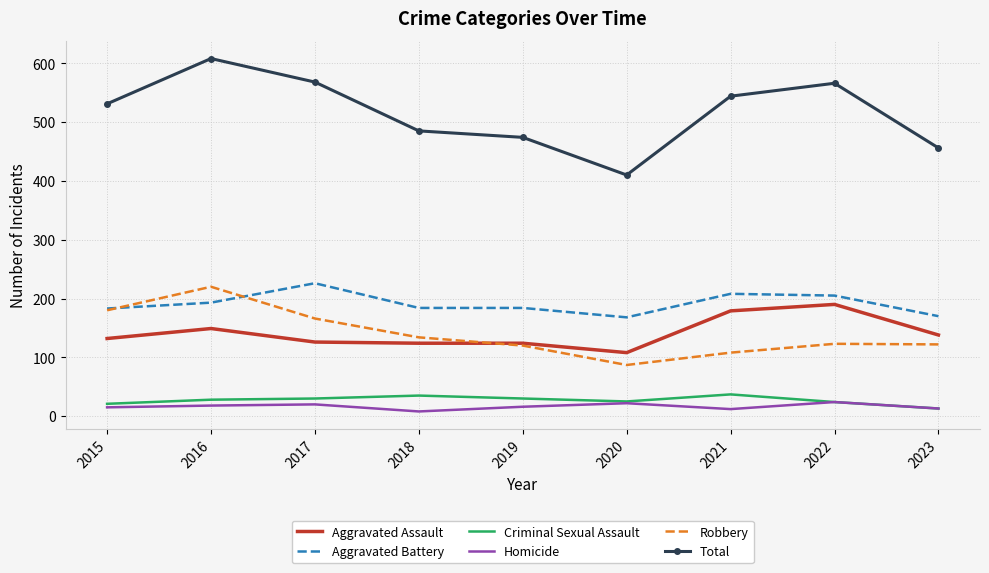

What is the difference between the second highest and minimum values in the Robbery series?

93